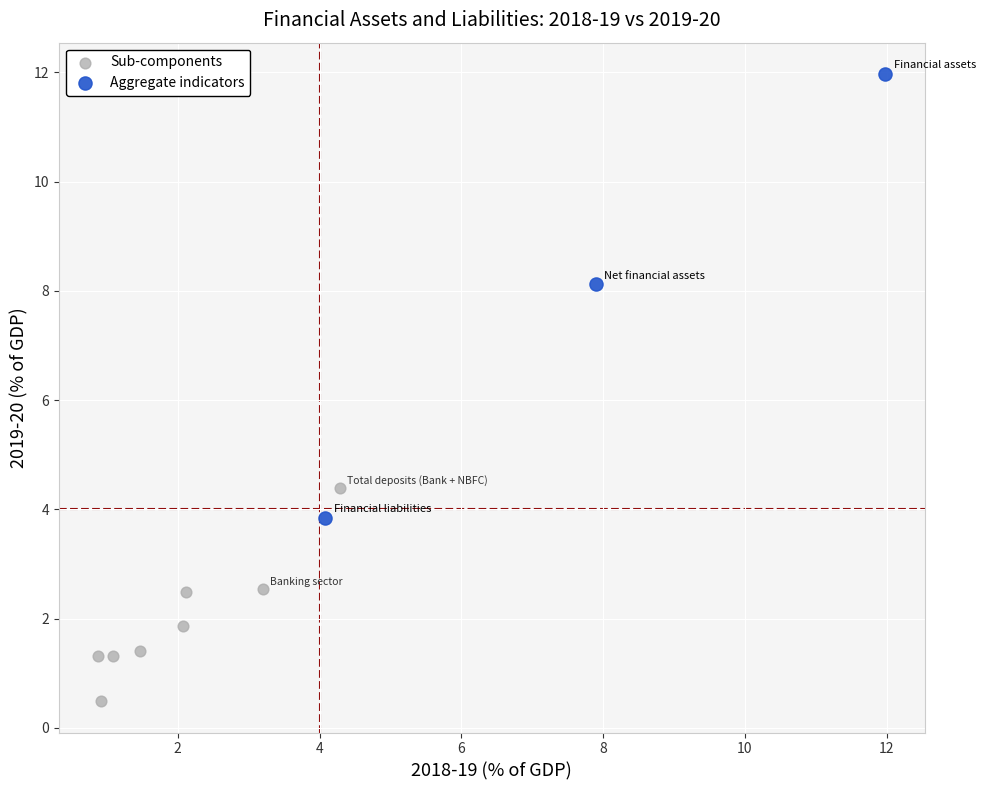

Which series contains the highest Y value?

Aggregate indicators